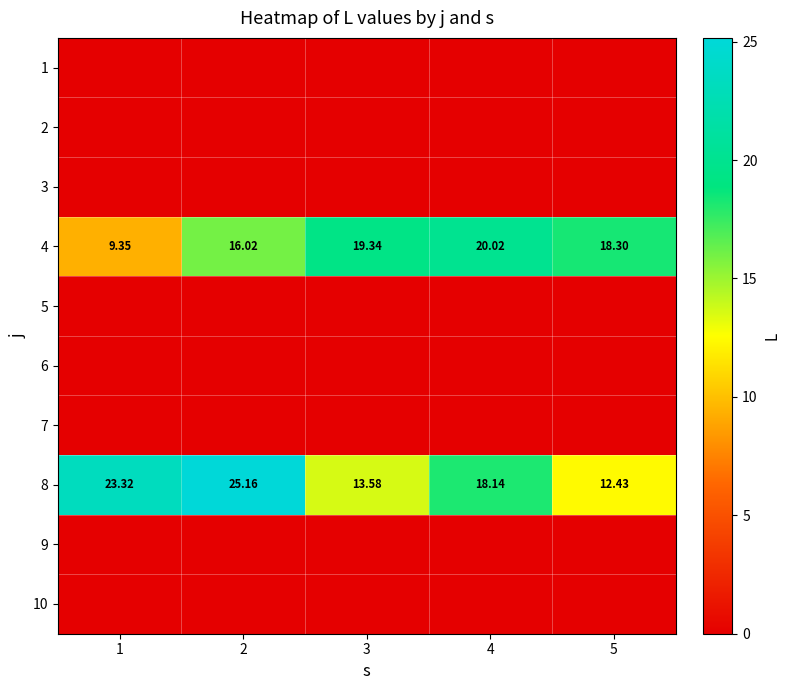

Between 5 and 1, which is larger?

5